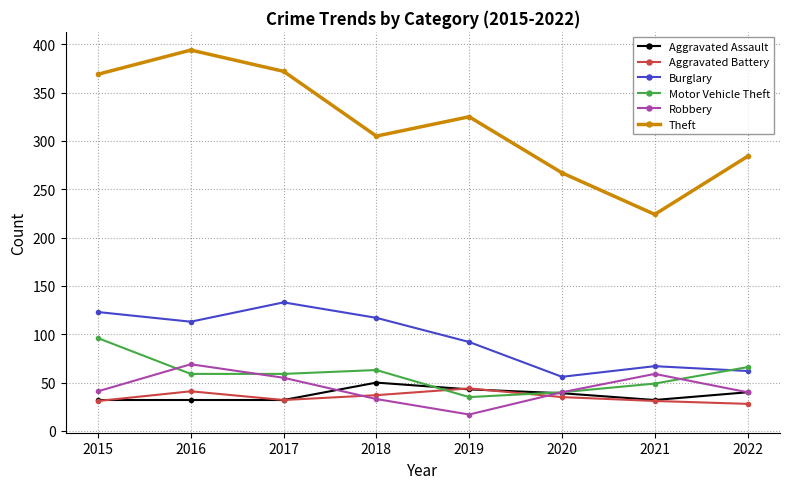

Where do Robbery and Motor Vehicle Theft first cross each other?

2015 and 2016